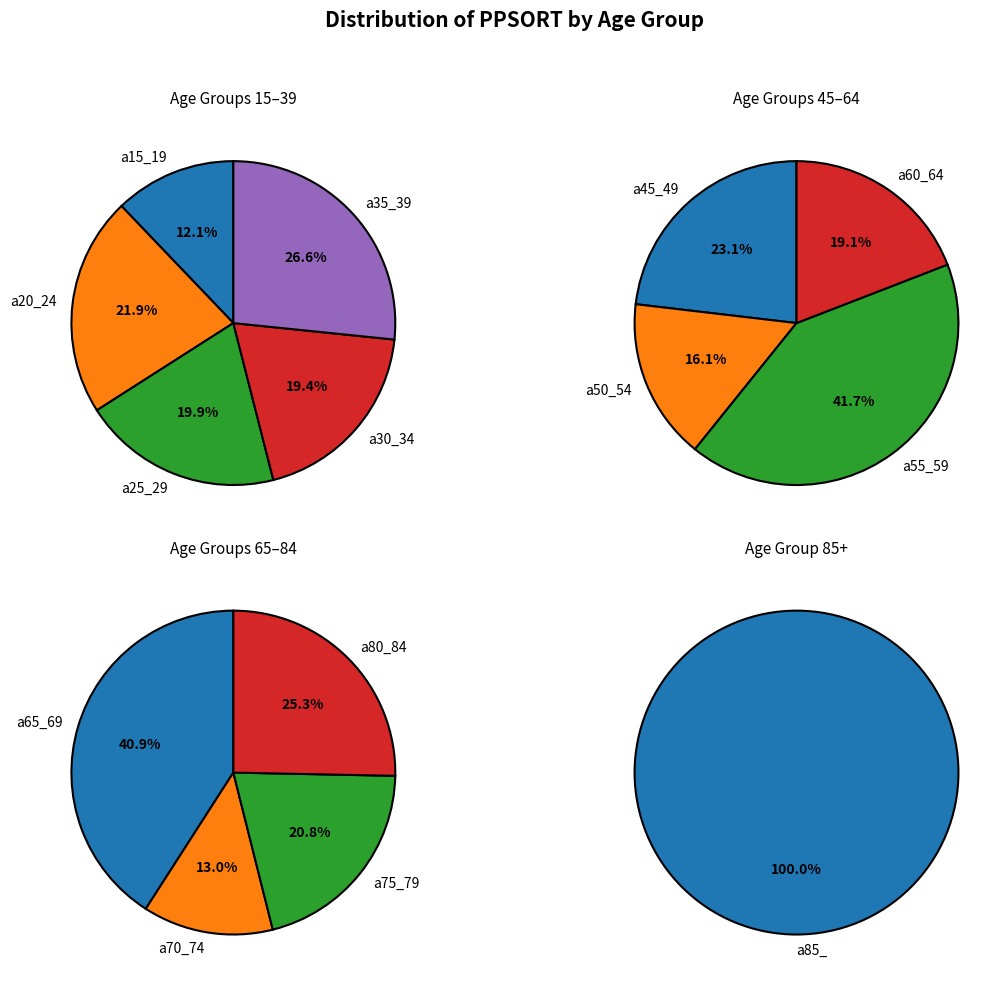

Is there a majority slice in this chart?

No